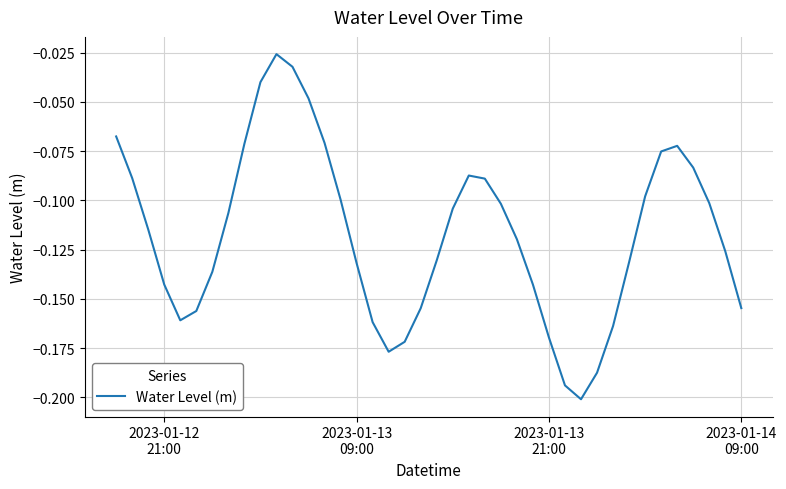

How many lines are shown in the chart?

1